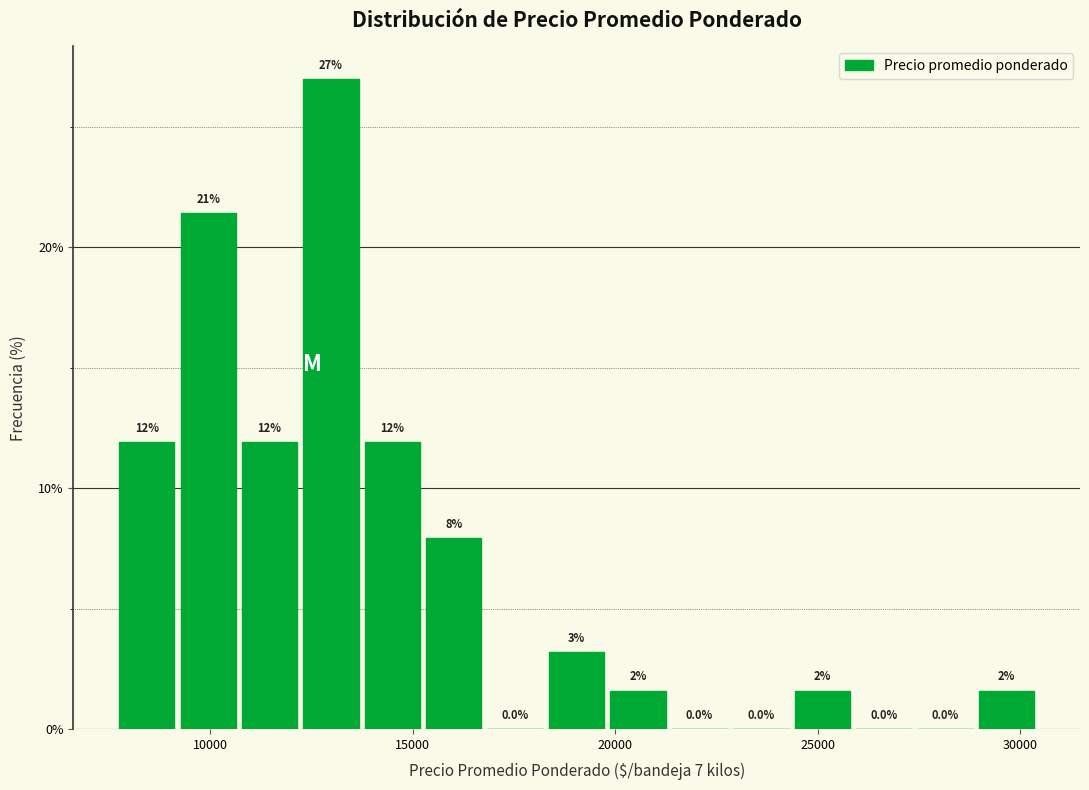

Read against the x-axis, roughly where is the centre of the tallest bar?

13000